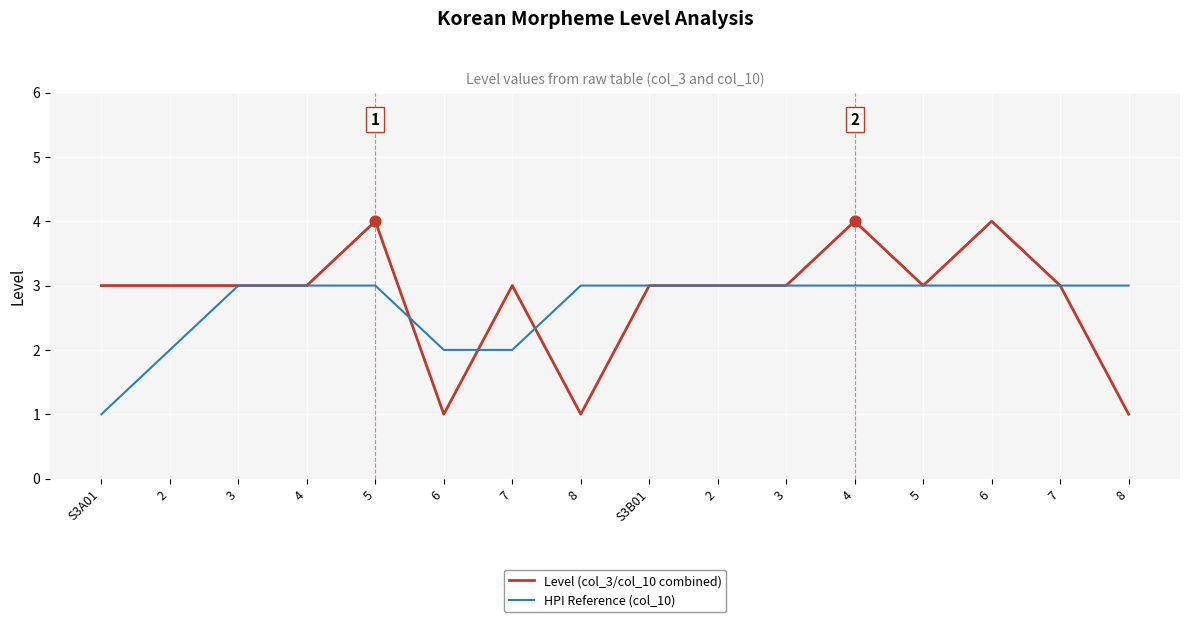

What are all the series names shown in the legend?

Level (col_3/col_10 combined), HPI Reference (col_10)